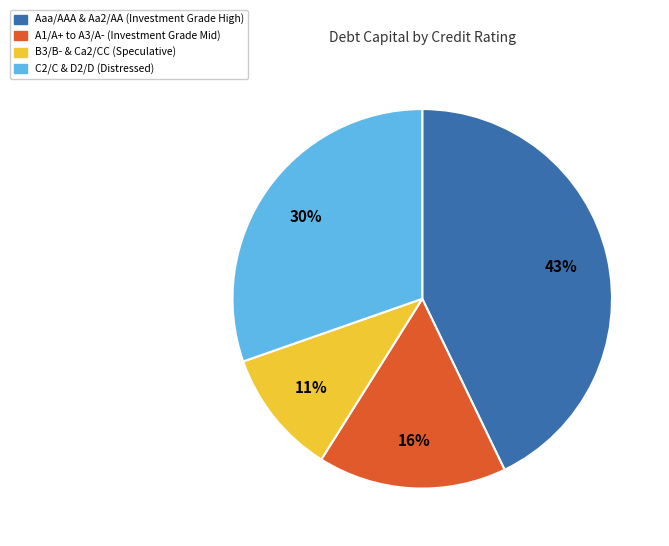

To the nearest percent, what is the difference between the largest and smallest slice percentages?

32%